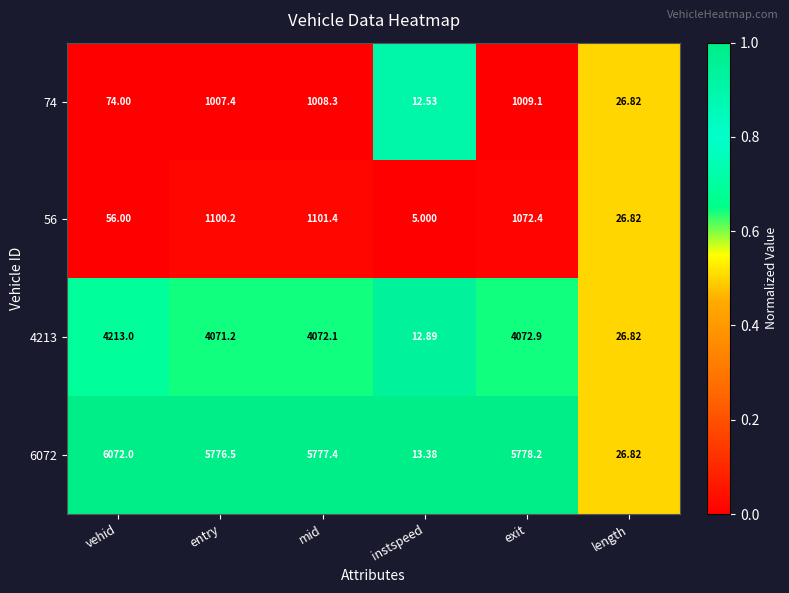

Between mid and exit, which series saw the biggest shift?

56